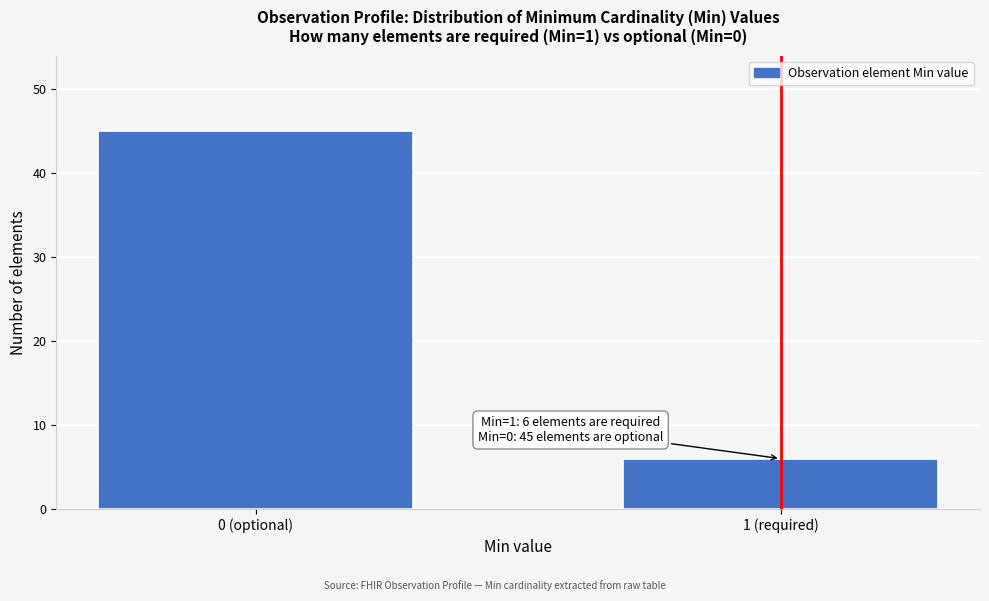

Reading right to left, transcribe all the data shown in this chart.

1 (required)=6	0 (optional)=45